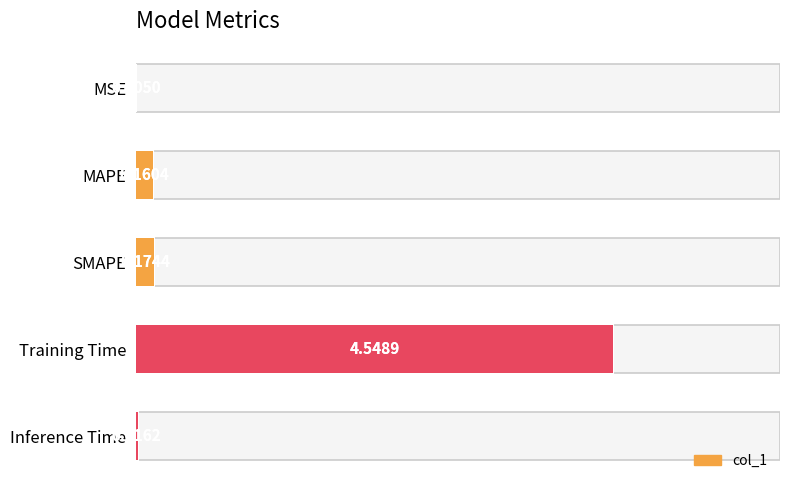

What is the change in value from MSE to MAPE?

+0.2